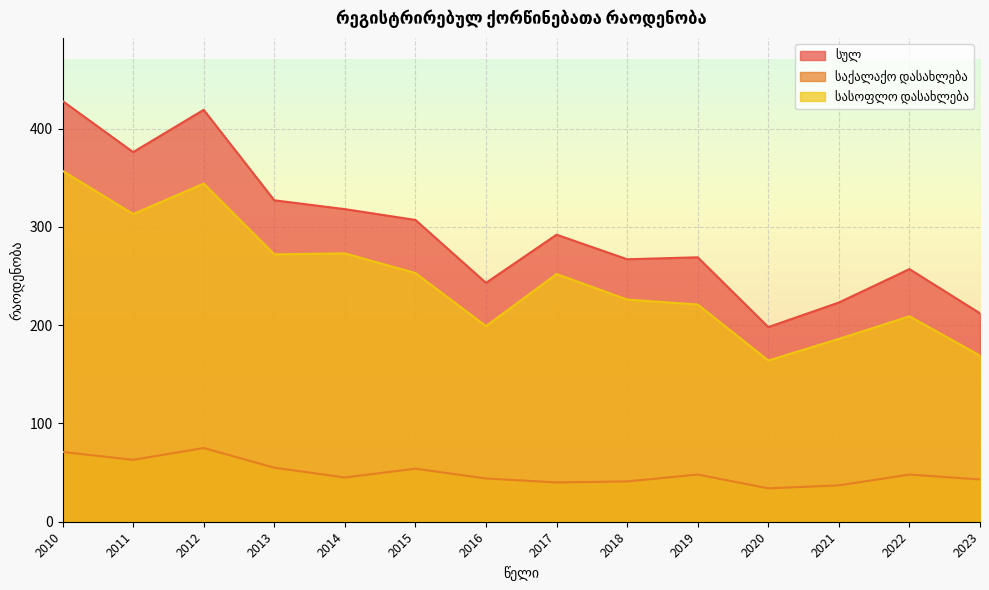

The სასოფლო დასახლება series shows 164 at 2020. True or false?

True